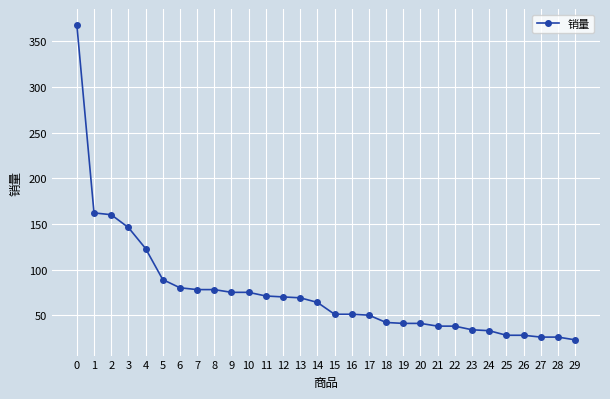

The value at 18 is 42. True or false?

True